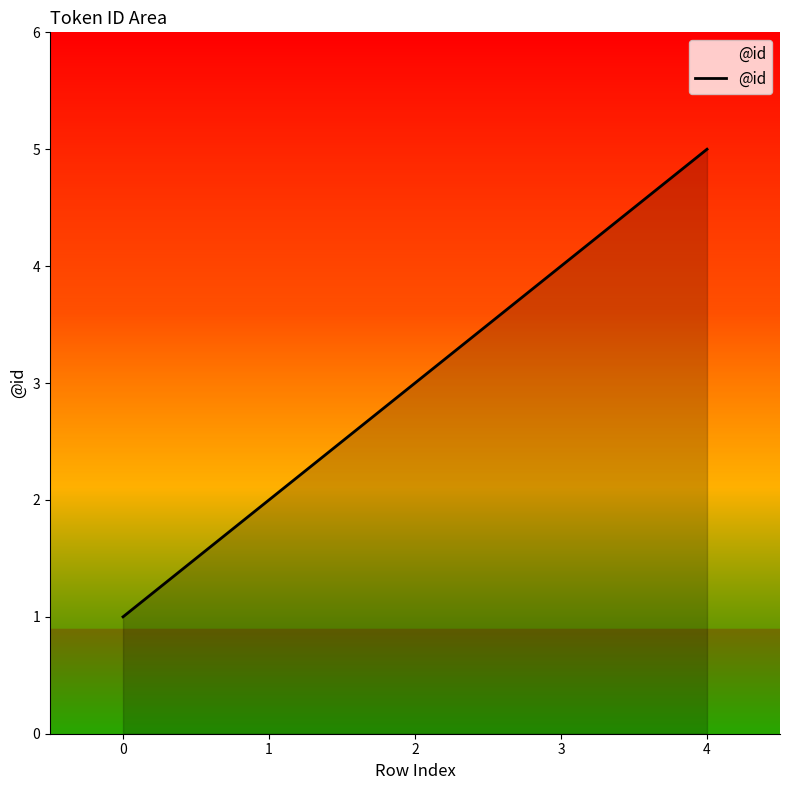

What is the smallest value displayed?

1